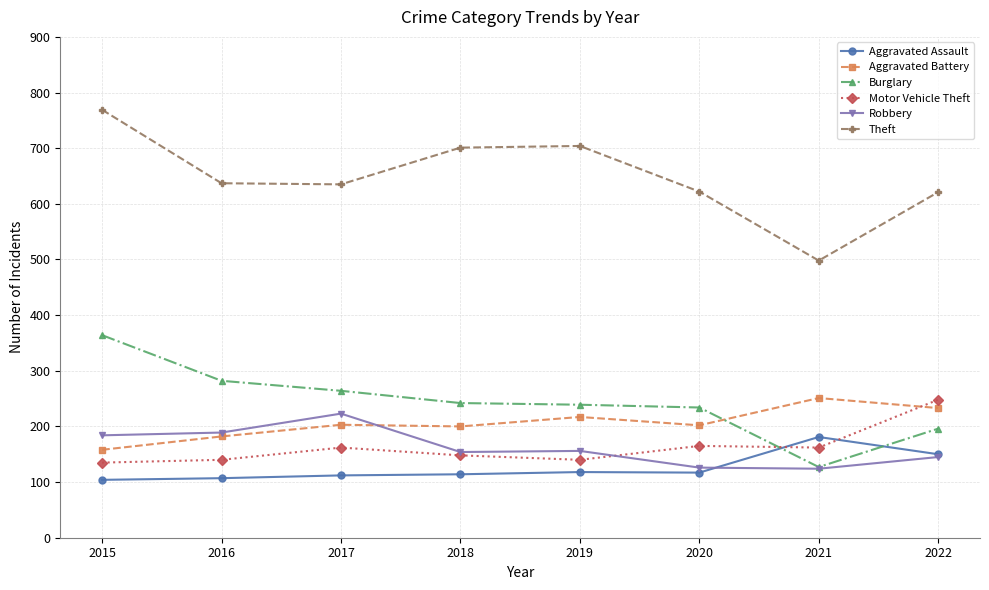

True or false: Aggravated Assault has more than 0 interior local peaks.

True